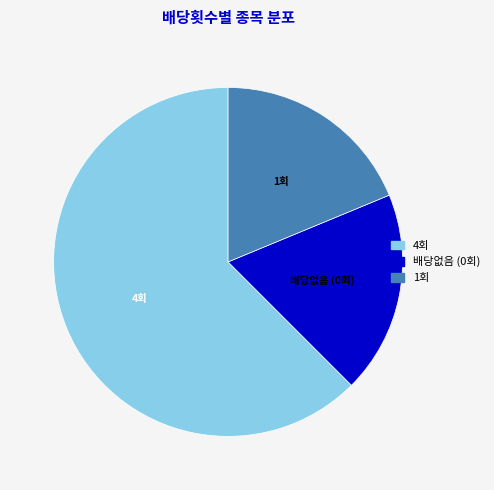

Does any single category account for the majority?

Yes